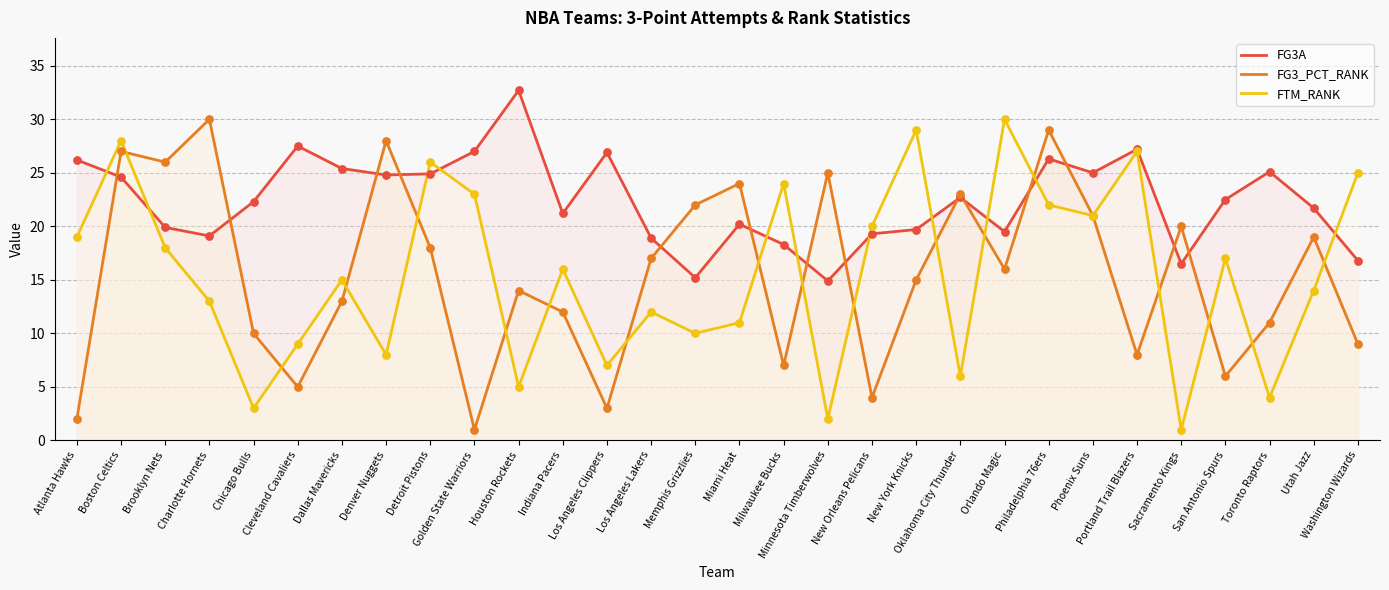

Which series has the largest Y range (max minus min)?

FG3_PCT_RANK